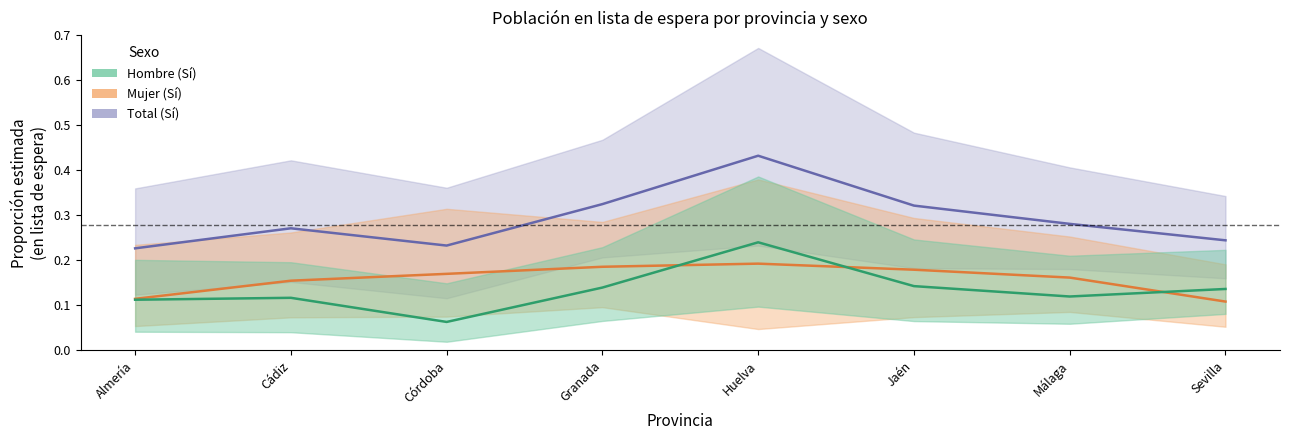

What are all the series names shown in the legend?

Total, Mujer, Hombre